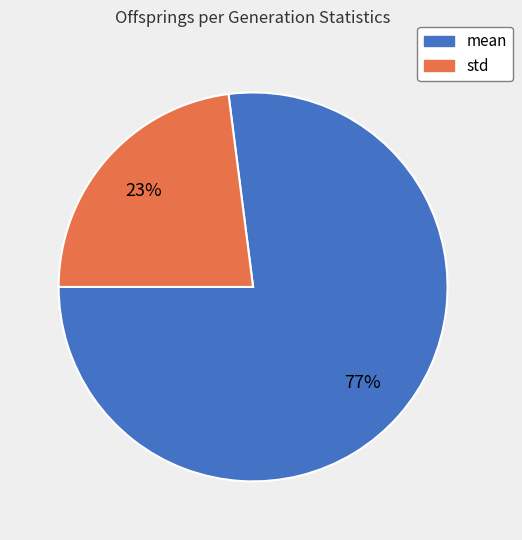

To the nearest percent, what is the difference between the largest and smallest slice percentages?

54%